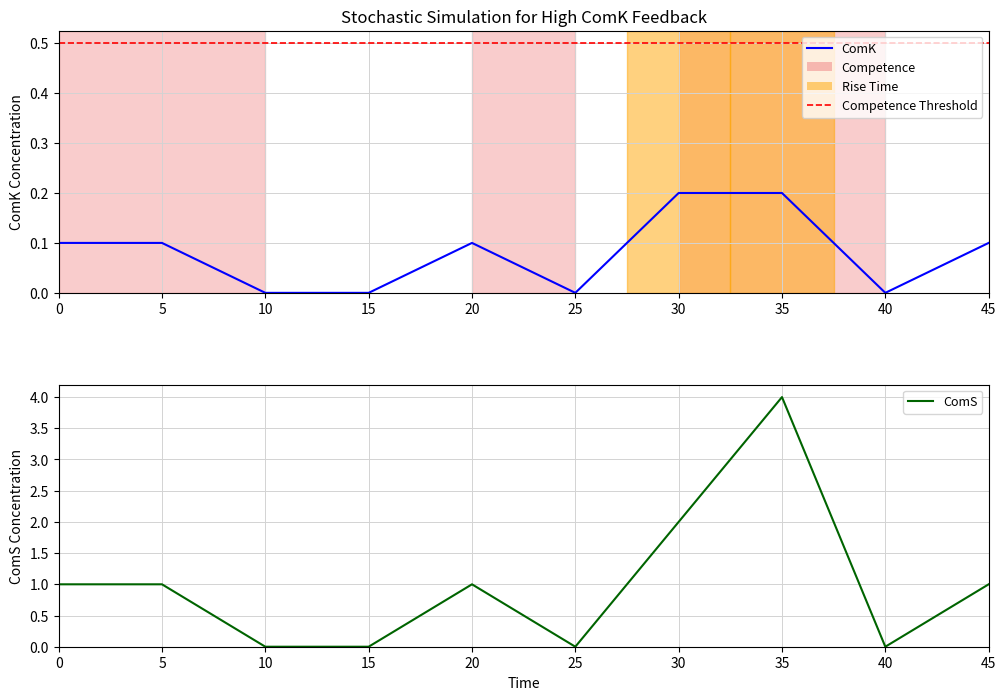

How many interior local peaks does the row2 series have?

2